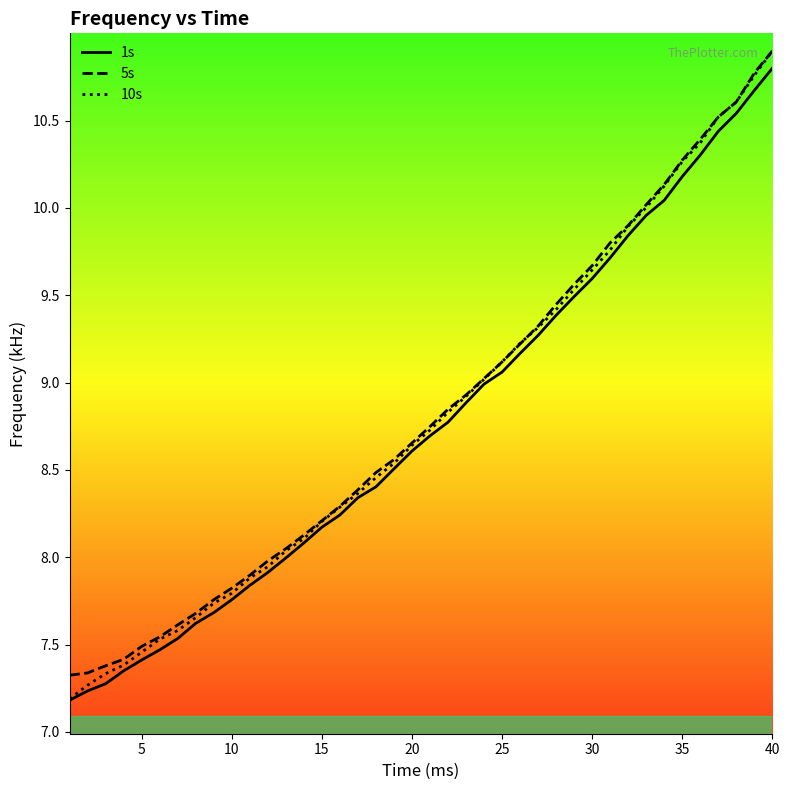

True or false: 1s has more than 2 interior local peaks.

False